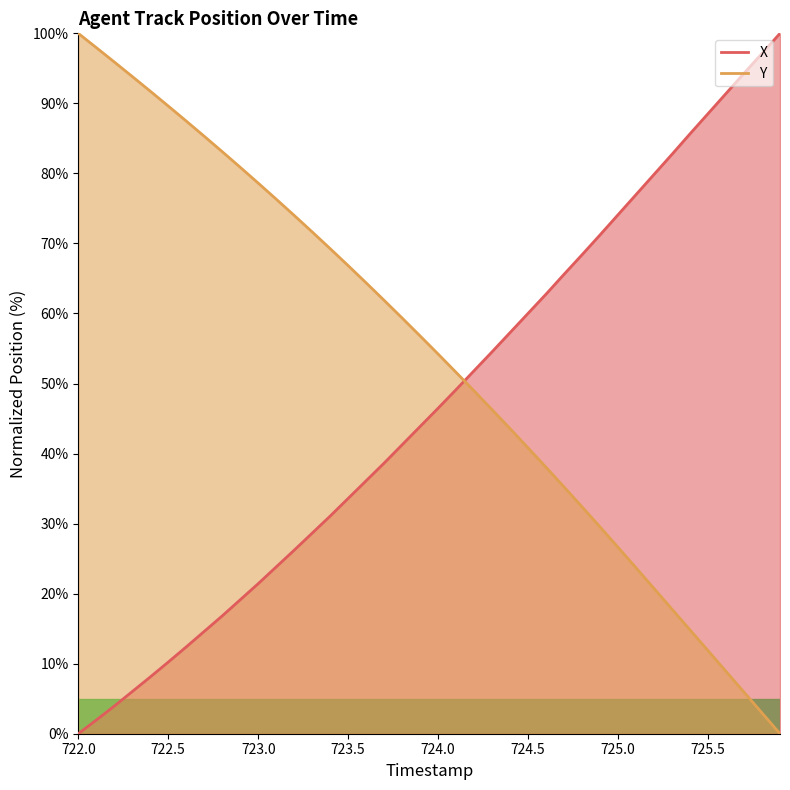

What is the highest value of the Y series?

100.0